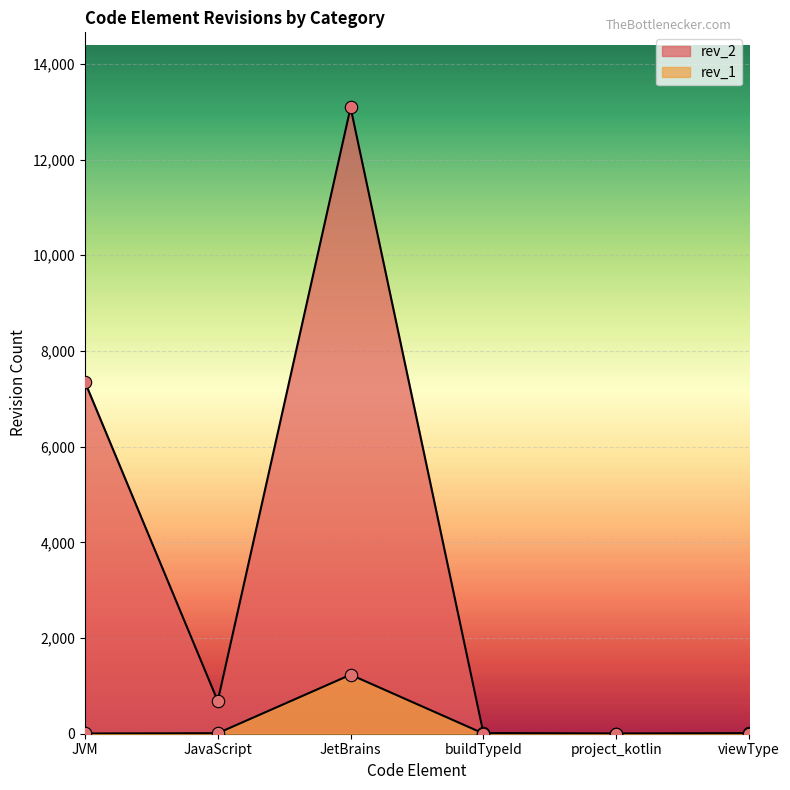

Which series has the largest total across all categories?

rev_2